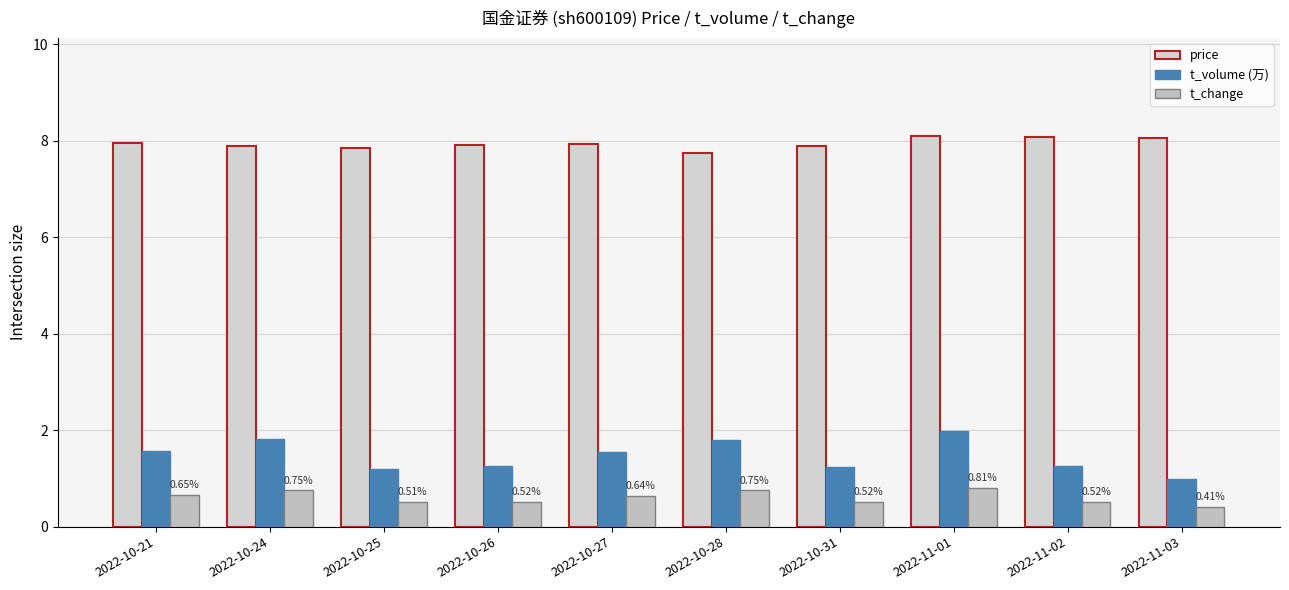

The price series shows 13.4 at 2022-10-27. True or false?

False